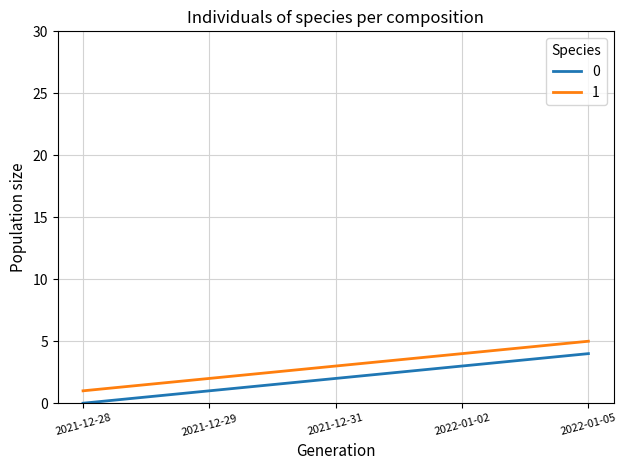

Count the number of categories in the chart.

5